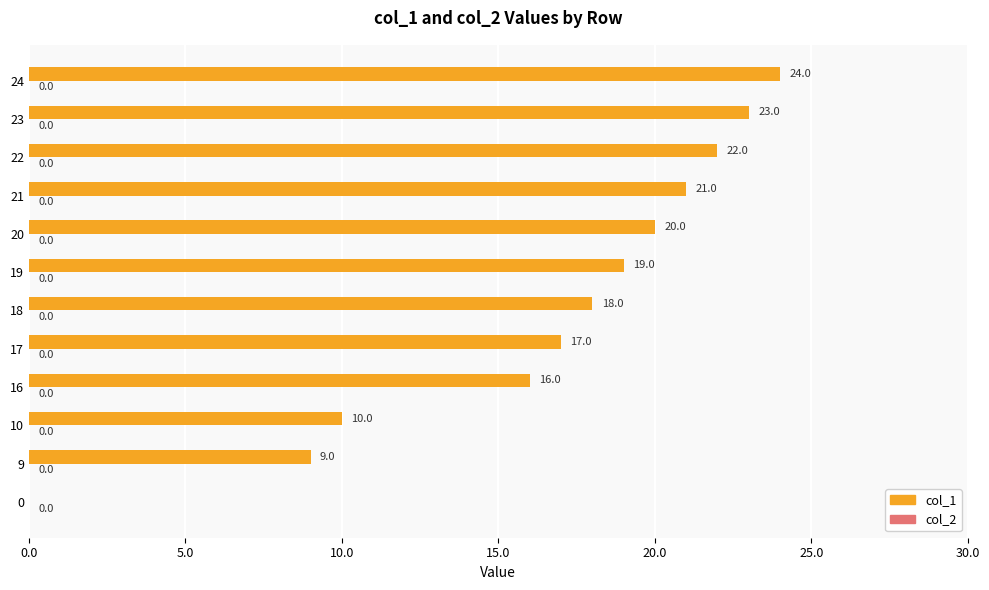

The value at 10 is 14. True or false?

False